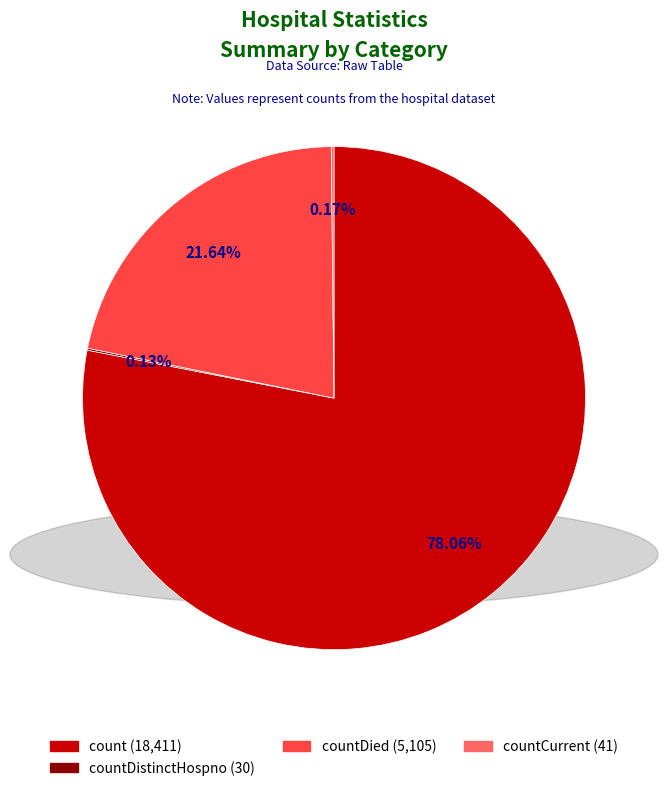

Does any single category account for the majority?

Yes